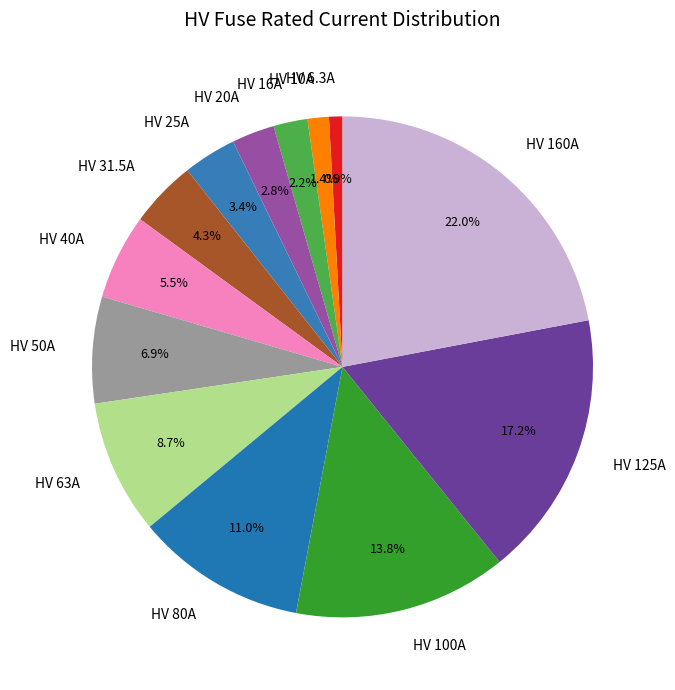

Rank the categories by value from highest to lowest.

HV 160A, HV 125A, HV 100A, HV 80A, HV 63A, HV 50A, HV 40A, HV 31.5A, HV 25A, HV 20A, HV 16A, HV 10A, HV 6.3A